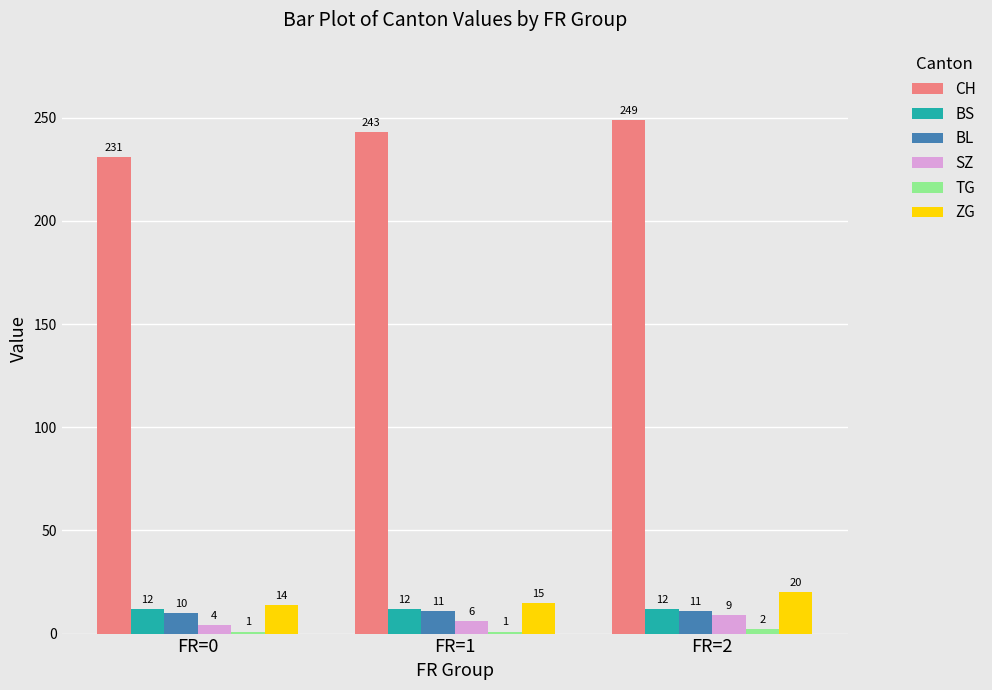

What is the value of the CH bar at the 2nd from the left?

243